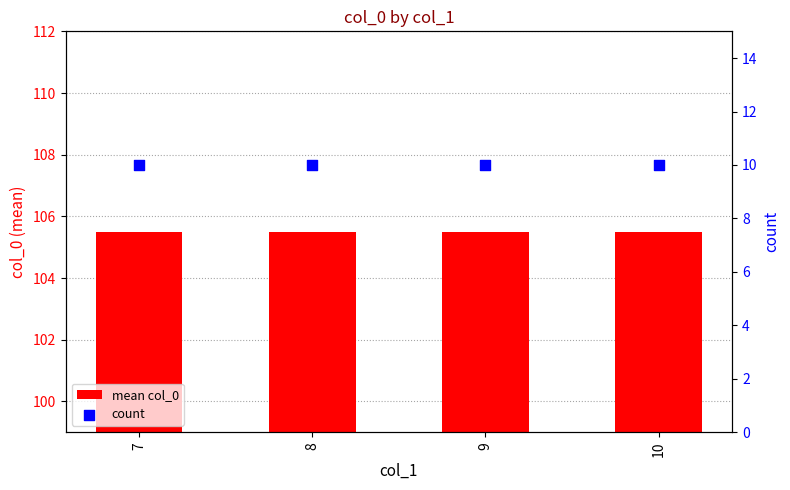

What is the total value across all series at 8?

115.5